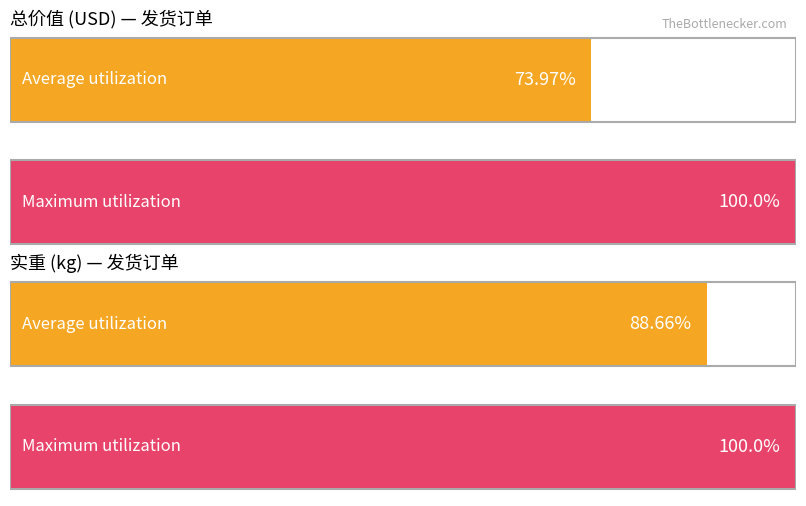

Are the bars horizontal?

Yes